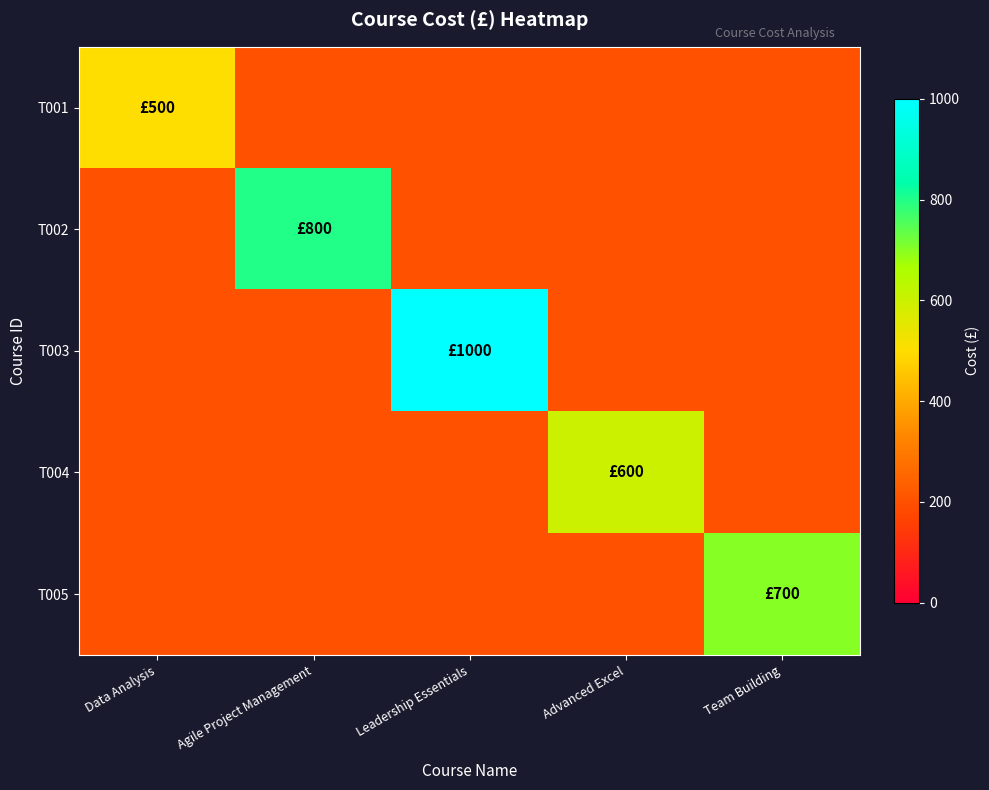

How many series are shown in this chart?

5